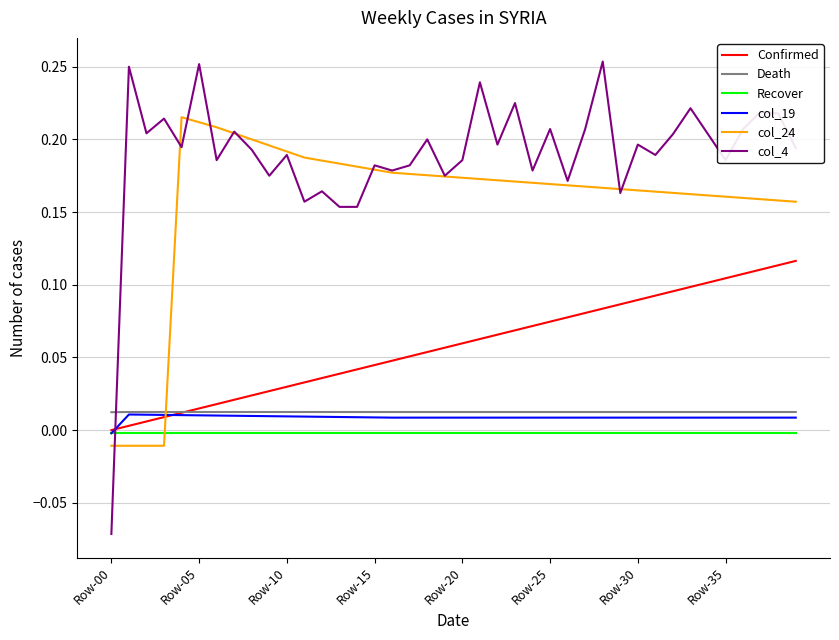

Count the number of data series in this chart.

6